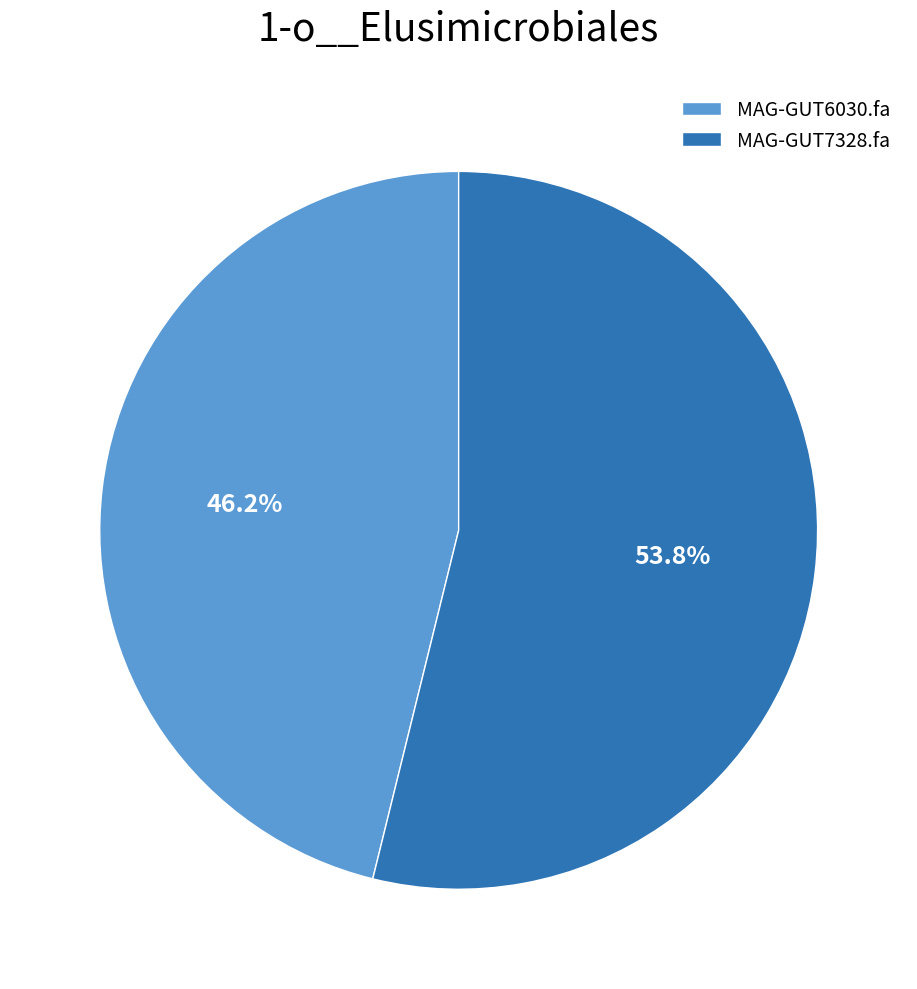

To the nearest percent, what is the average slice percentage?

50%